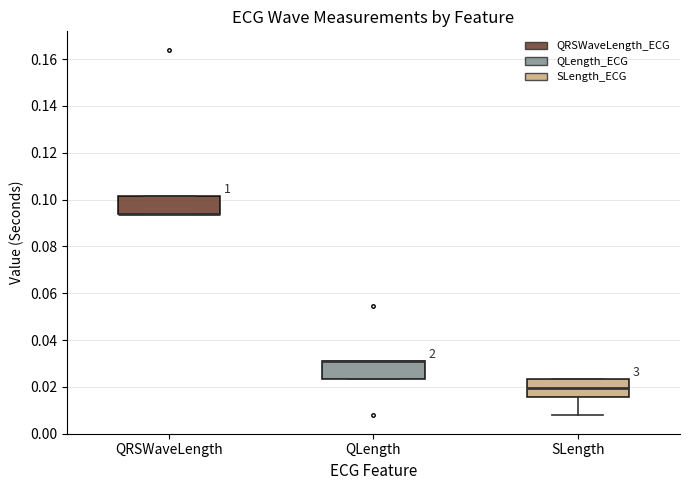

Where is the lower edge of the box for QLength on the y-axis? The values are not printed on the chart, so give them approximately, as read against the axis.

0.024